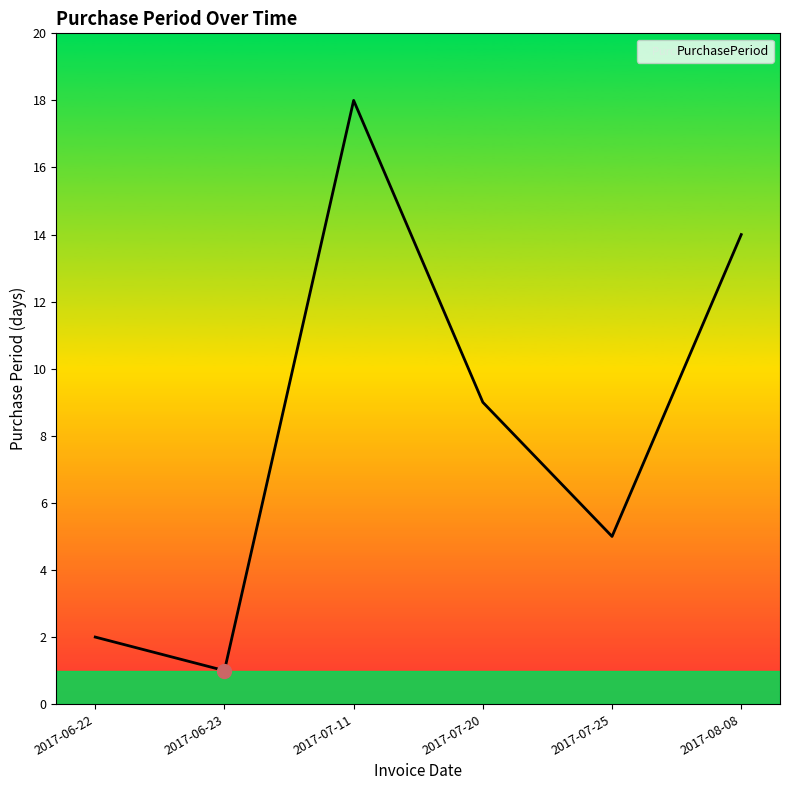

Reading left to right, what are all the values shown in this chart?

2017-06-22=2	2017-06-23=1	2017-07-11=18	2017-07-20=9	2017-07-25=5	2017-08-08=14